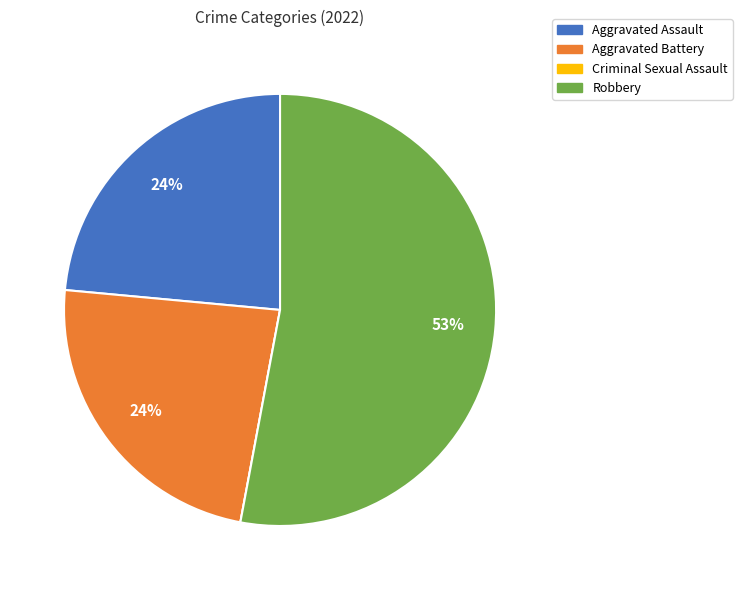

To the nearest percent, what portion does Aggravated Assault represent?

24%